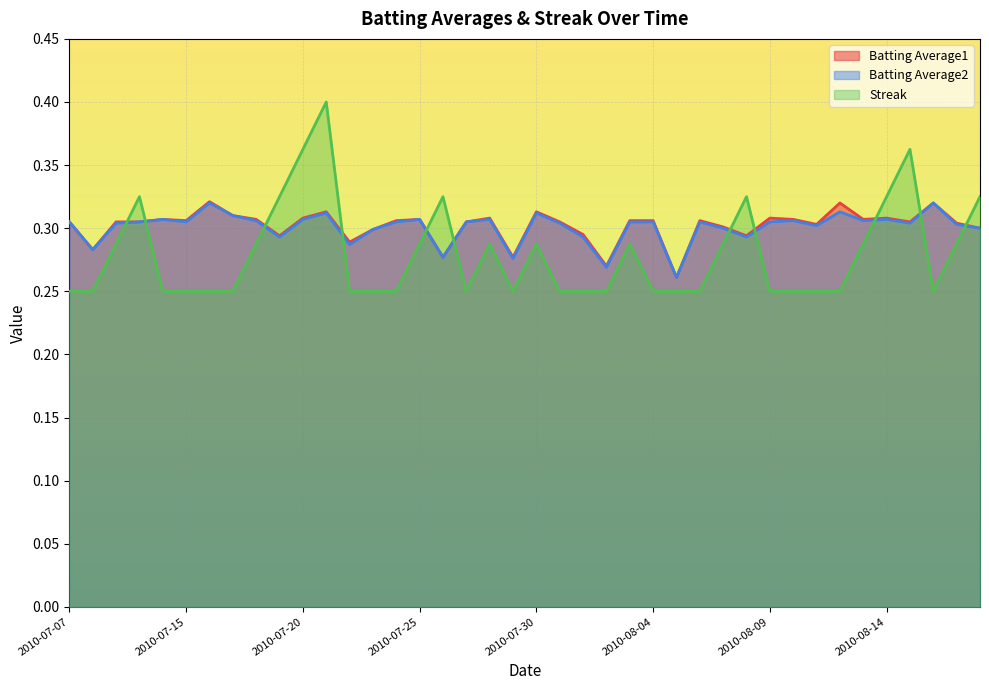

Reading right to left, what are all the values shown in this chart?

Batting Average1: 2010-08-18=0.3	2010-08-17=0.3	2010-08-16=0.3	2010-08-15=0.3	2010-08-14=0.3	2010-08-13=0.3	2010-08-12=0.3	2010-08-11=0.3	2010-08-10=0.3	2010-08-09=0.3	2010-08-08=0.3	2010-08-07=0.3	2010-08-06=0.3	2010-08-05=0.3	2010-08-04=0.3	2010-08-03=0.3	2010-08-02=0.3	2010-08-01=0.3	2010-07-31=0.3	2010-07-30=0.3	2010-07-29=0.3	2010-07-28=0.3	2010-07-27=0.3	2010-07-26=0.3	2010-07-25=0.3	2010-07-24=0.3	2010-07-23=0.3	2010-07-22=0.3	2010-07-21=0.3	2010-07-20=0.3	2010-07-19=0.3	2010-07-18=0.3	2010-07-17=0.3	2010-07-16=0.3	2010-07-15=0.3	2010-07-11=0.3	2010-07-10=0.3	2010-07-09=0.3	2010-07-08=0.3	2010-07-07=0.3
Batting Average2: 2010-08-18=0.3	2010-08-17=0.3	2010-08-16=0.3	2010-08-15=0.3	2010-08-14=0.3	2010-08-13=0.3	2010-08-12=0.3	2010-08-11=0.3	2010-08-10=0.3	2010-08-09=0.3	2010-08-08=0.3	2010-08-07=0.3	2010-08-06=0.3	2010-08-05=0.3	2010-08-04=0.3	2010-08-03=0.3	2010-08-02=0.3	2010-08-01=0.3	2010-07-31=0.3	2010-07-30=0.3	2010-07-29=0.3	2010-07-28=0.3	2010-07-27=0.3	2010-07-26=0.3	2010-07-25=0.3	2010-07-24=0.3	2010-07-23=0.3	2010-07-22=0.3	2010-07-21=0.3	2010-07-20=0.3	2010-07-19=0.3	2010-07-18=0.3	2010-07-17=0.3	2010-07-16=0.3	2010-07-15=0.3	2010-07-11=0.3	2010-07-10=0.3	2010-07-09=0.3	2010-07-08=0.3	2010-07-07=0.3
Streak: 2010-08-18=0.3	2010-08-17=0.3	2010-08-16=0.2	2010-08-15=0.4	2010-08-14=0.3	2010-08-13=0.3	2010-08-12=0.2	2010-08-11=0.2	2010-08-10=0.2	2010-08-09=0.2	2010-08-08=0.3	2010-08-07=0.3	2010-08-06=0.2	2010-08-05=0.2	2010-08-04=0.2	2010-08-03=0.3	2010-08-02=0.2	2010-08-01=0.2	2010-07-31=0.2	2010-07-30=0.3	2010-07-29=0.2	2010-07-28=0.3	2010-07-27=0.2	2010-07-26=0.3	2010-07-25=0.3	2010-07-24=0.2	2010-07-23=0.2	2010-07-22=0.2	2010-07-21=0.4	2010-07-20=0.4	2010-07-19=0.3	2010-07-18=0.3	2010-07-17=0.2	2010-07-16=0.2	2010-07-15=0.2	2010-07-11=0.2	2010-07-10=0.3	2010-07-09=0.3	2010-07-08=0.2	2010-07-07=0.2